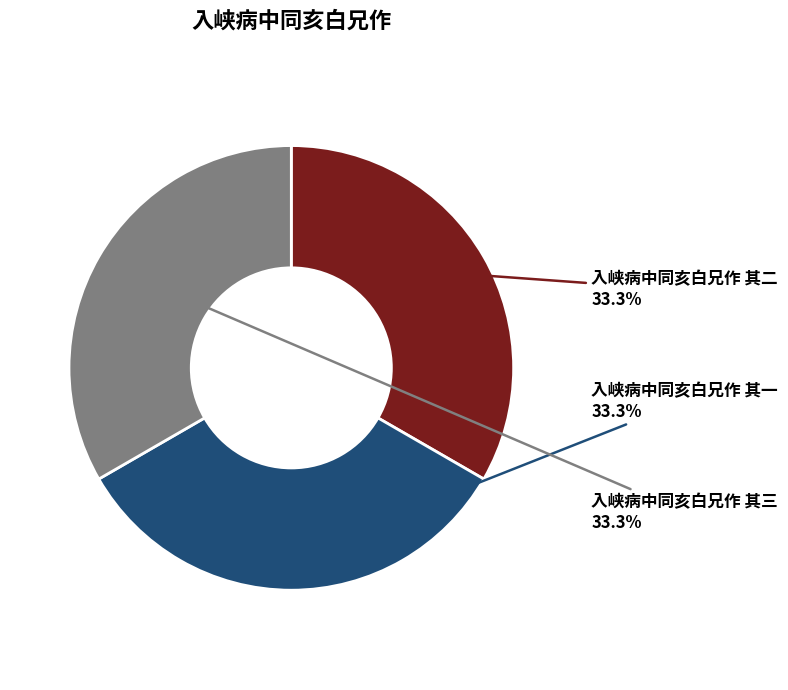

Does any single category account for the majority?

No